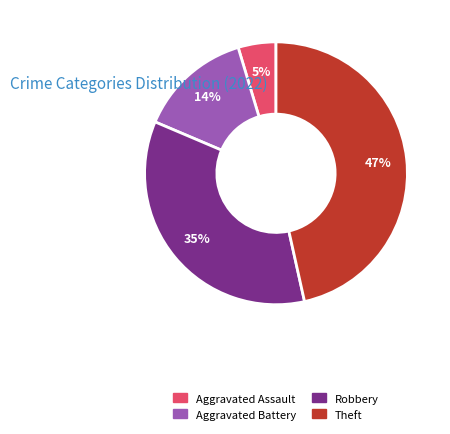

To the nearest percent, what is the average slice percentage?

25%